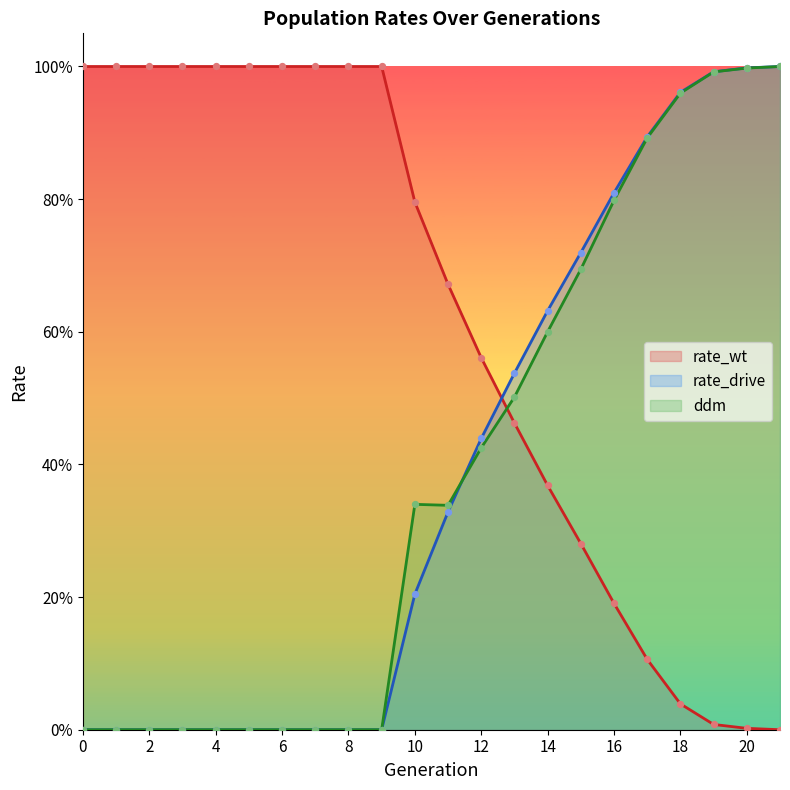

Is the value of rate_wt at 13 greater than the value of ddm at 6?

Yes